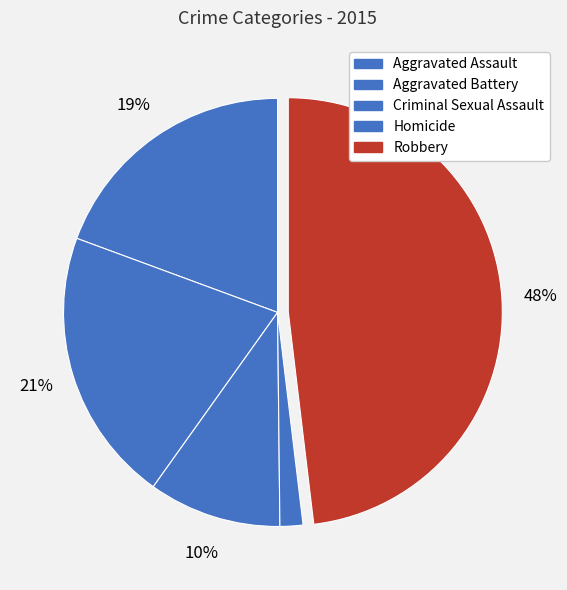

What is the largest slice in the pie chart?

Robbery